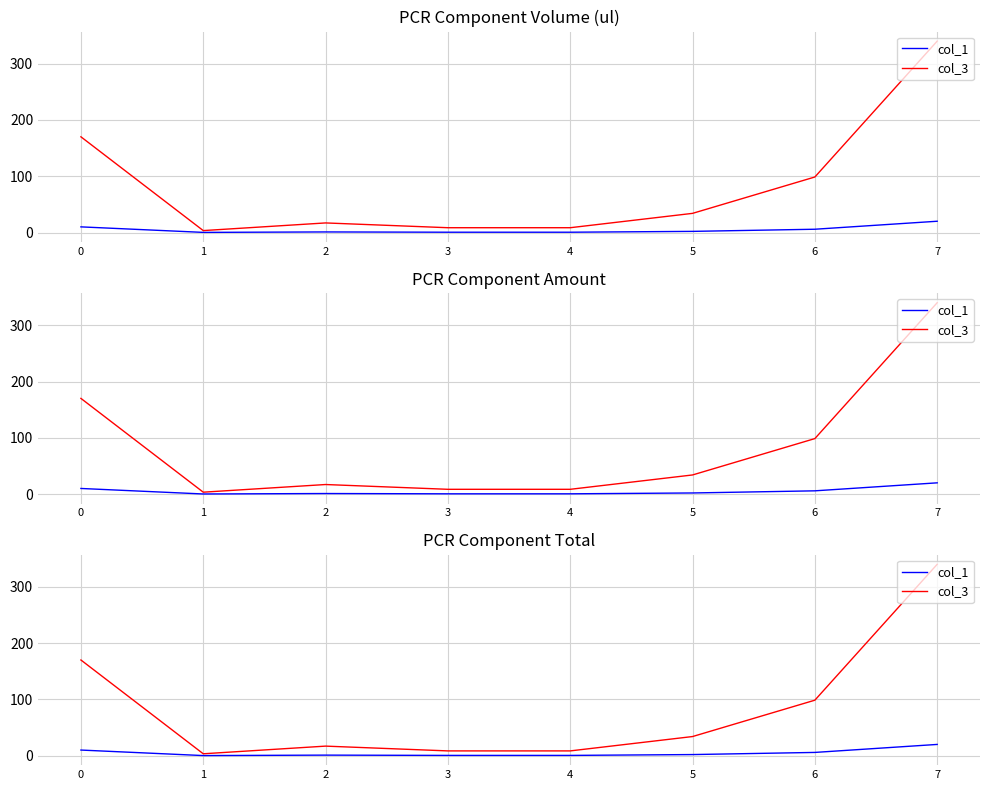

Reading right to left, list all the values displayed in this chart.

col_1: 20.0	5.8	2.0	0.5	0.5	1.0	0.2	10.0
col_3: 340.0	98.6	34.0	8.5	8.5	17.0	3.4	170.0